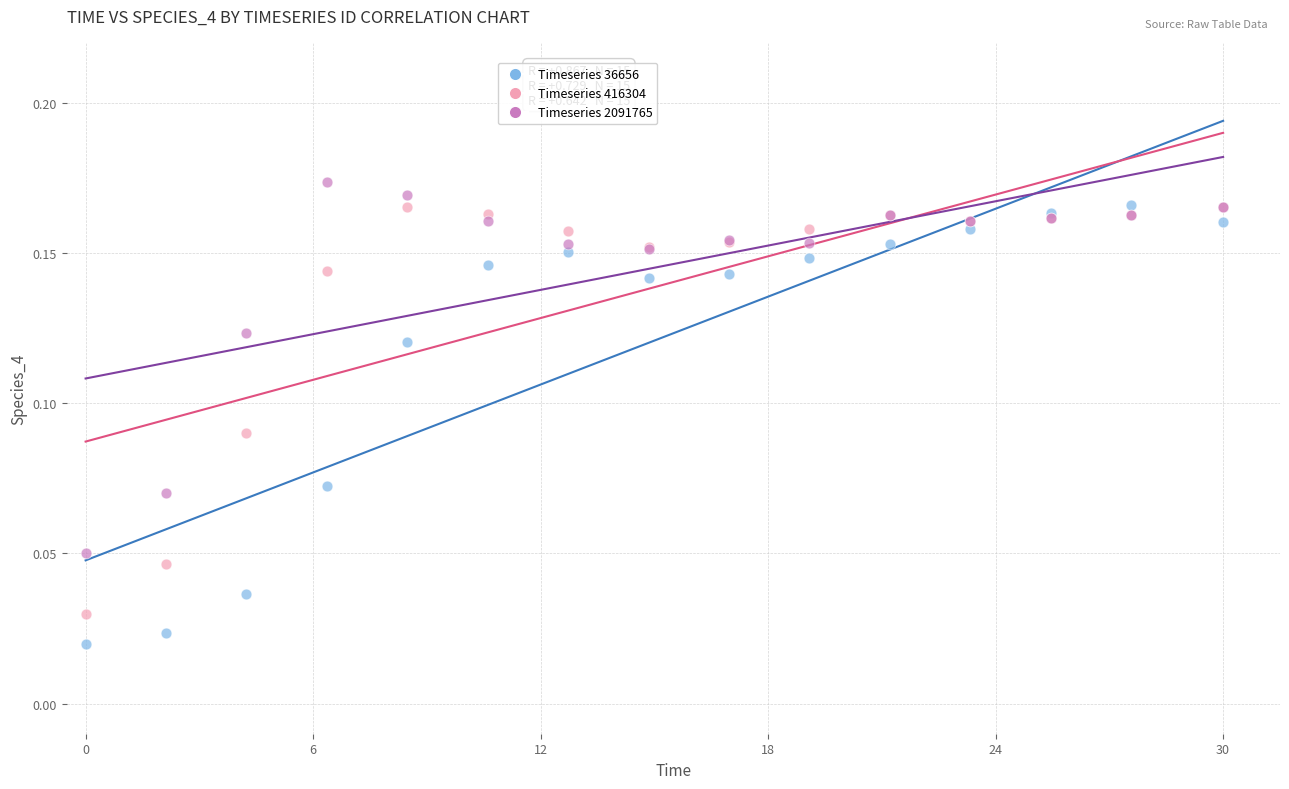

What is the X range (max minus min) for the scatter plot?

30.0